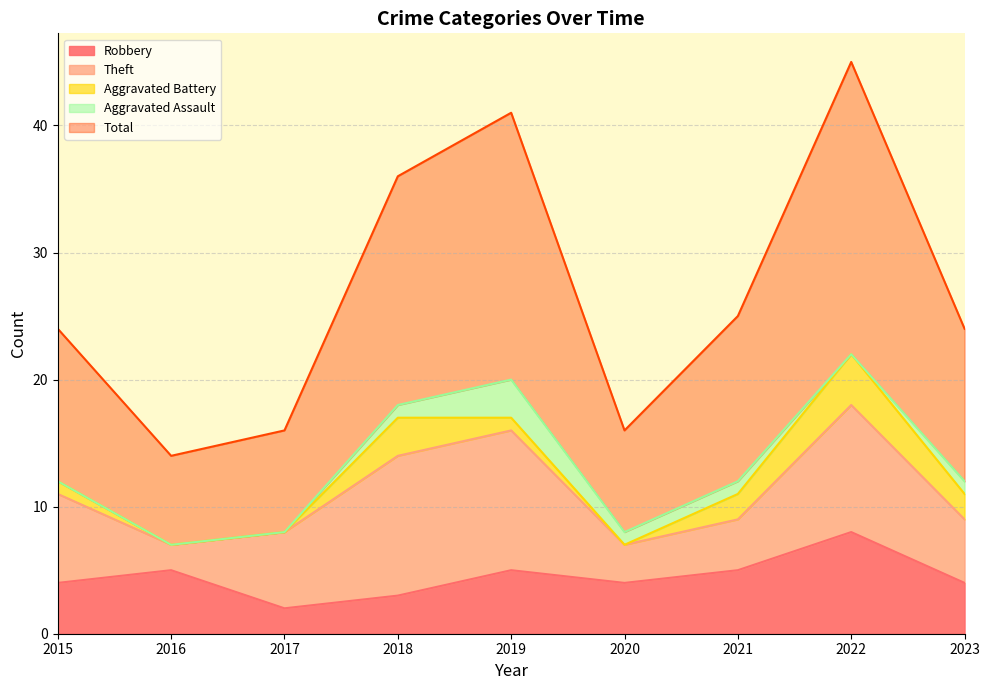

Is the value of Robbery at 2017 greater than the value of Theft at 2015?

No